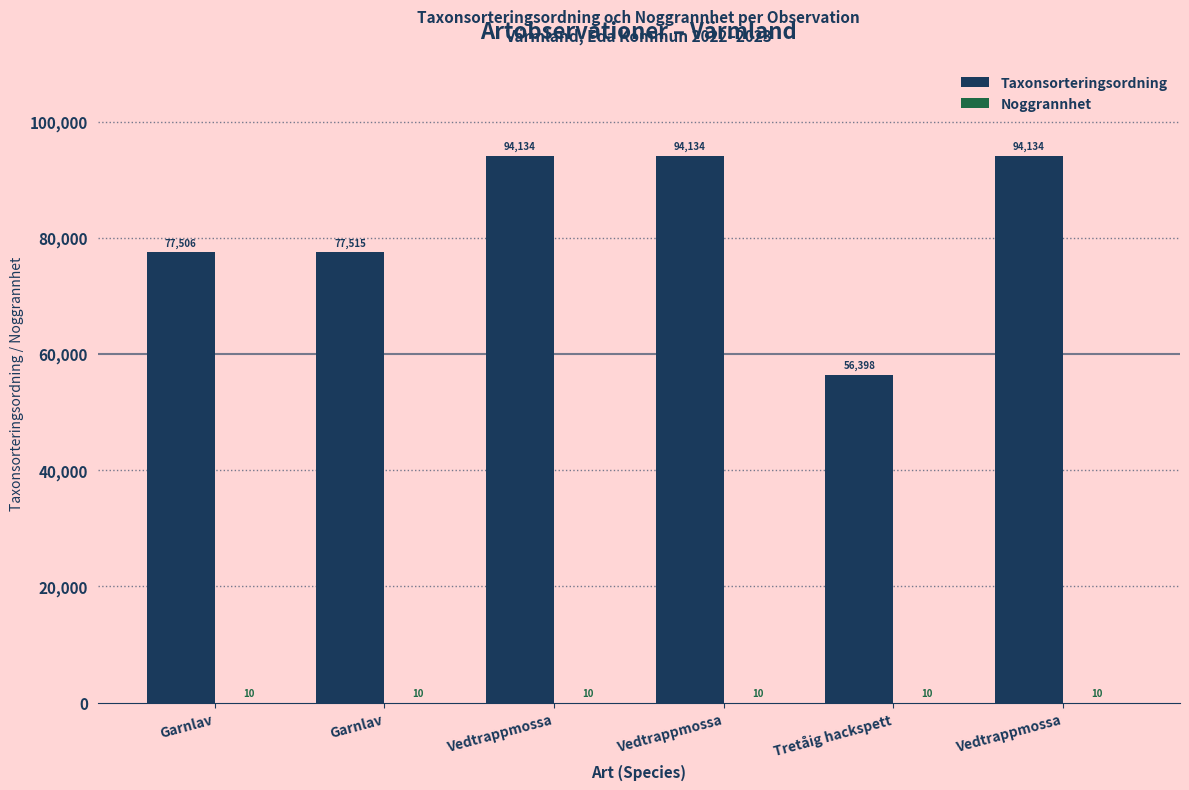

Rank the series by their average value, from lowest to highest.

Noggrannhet, Taxonsorteringsordning